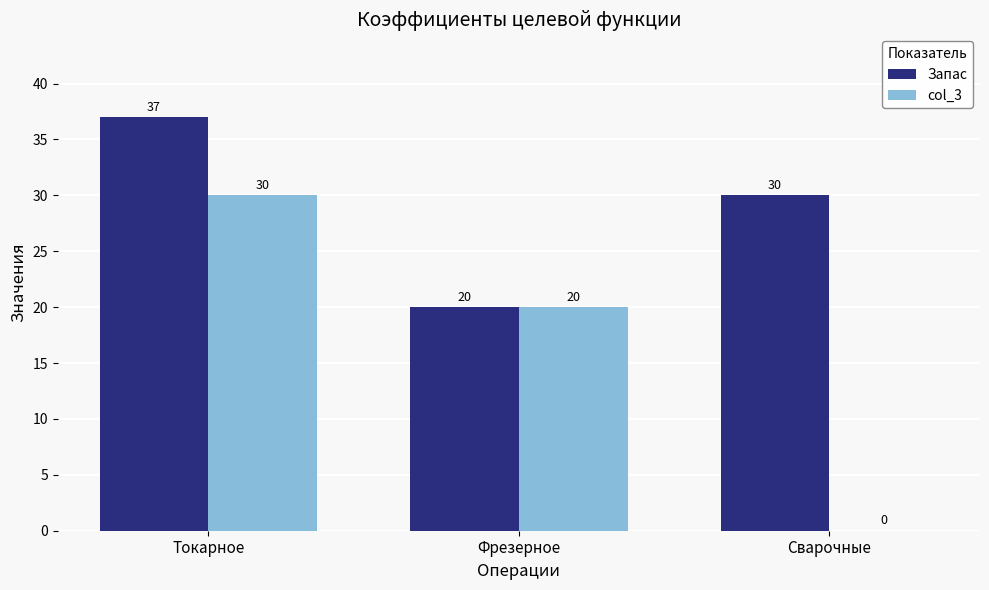

Are the bars grouped side by side (vs. stacked)?

Yes